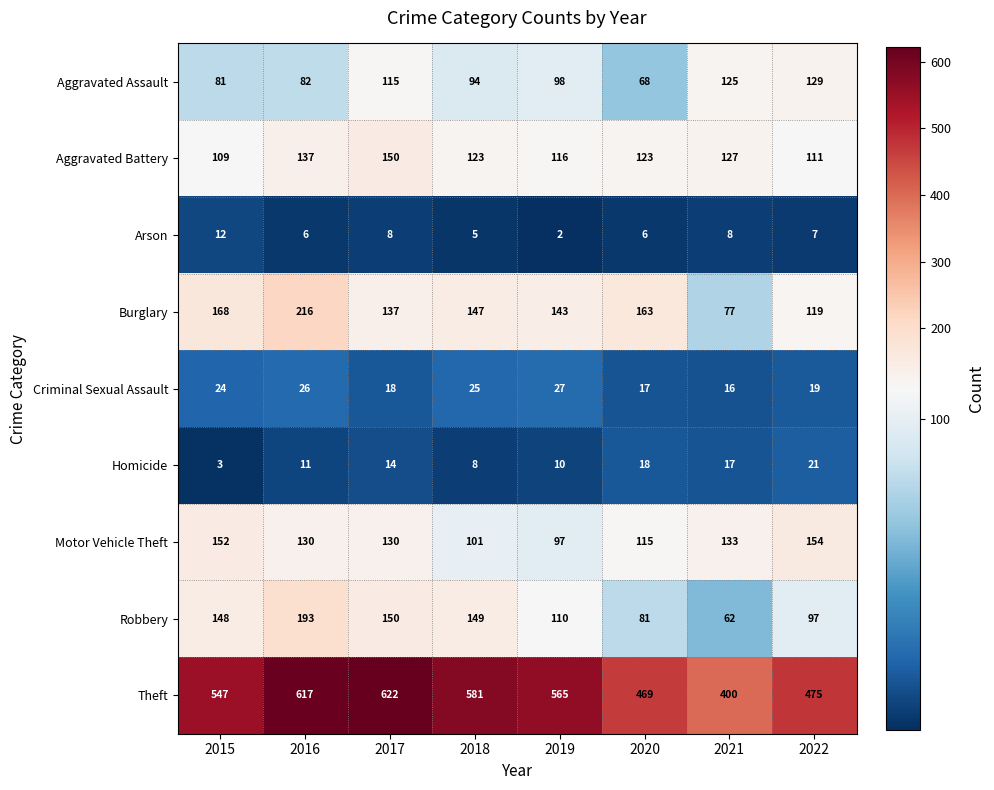

Which label corresponds to the largest value in the chart?

2017